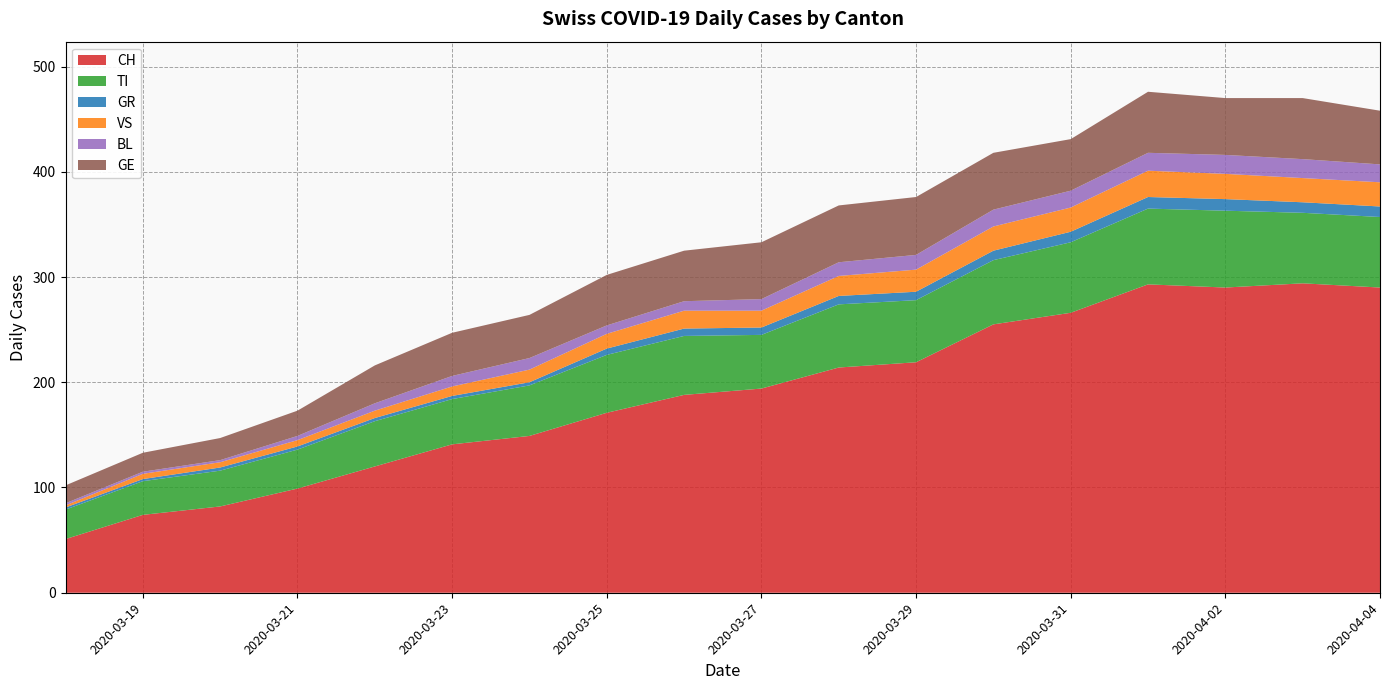

Reading right to left, transcribe all the data shown in this chart.

CH: 290	294	290	293	266	255	219	214	194	188	171	149	141	120	99	82	74	51
TI: 67	67	73	72	67	61	59	60	51	56	55	48	43	43	37	34	32	28
GR: 10	10	11	11	10	9	8	8	7	7	6	3	3	3	3	3	2	2
VS: 23	23	24	25	23	23	21	19	16	17	14	12	9	7	6	5	5	2
BL: 17	18	18	17	16	16	14	13	11	9	8	11	10	7	4	2	2	2
GE: 51	58	54	58	49	54	55	54	54	48	48	41	41	36	24	21	18	17